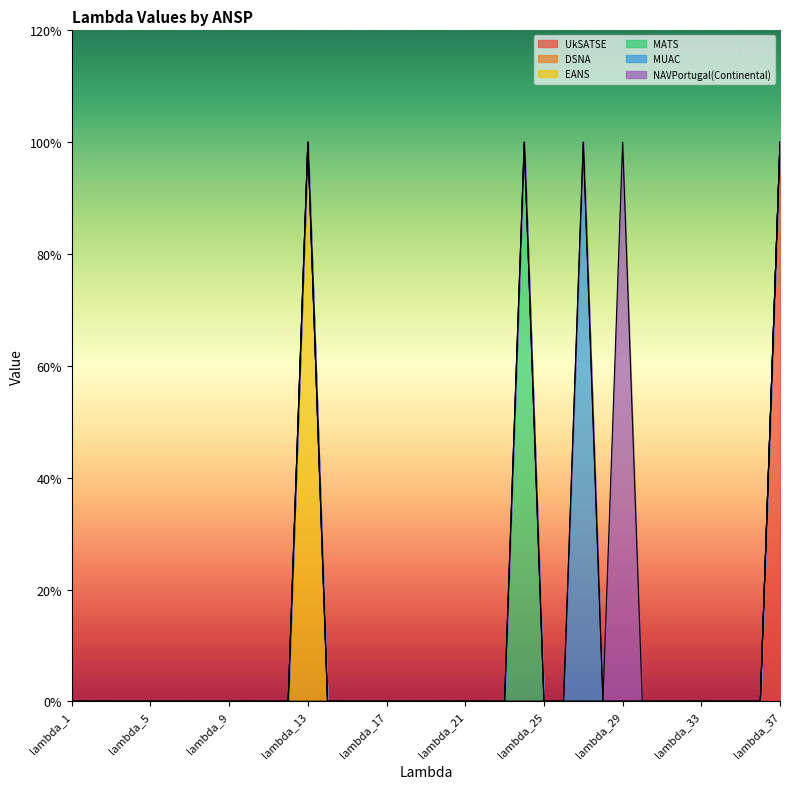

How many categories are shown in the chart?

37